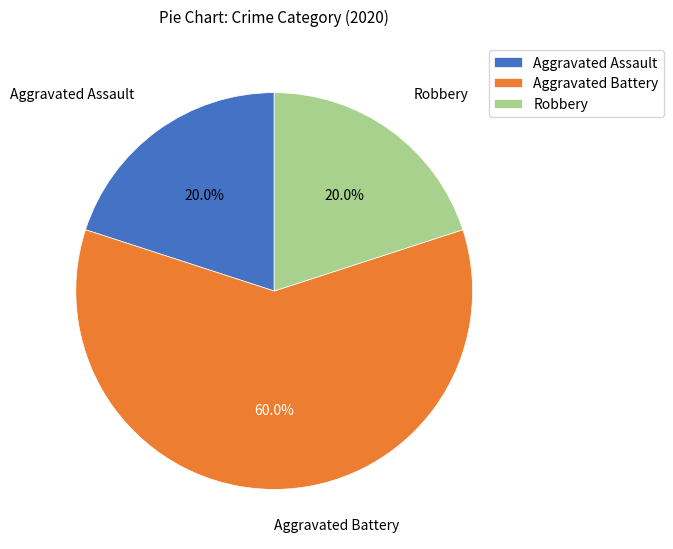

Approximately how many times larger is the value at Robbery compared to Aggravated Assault?

1.0